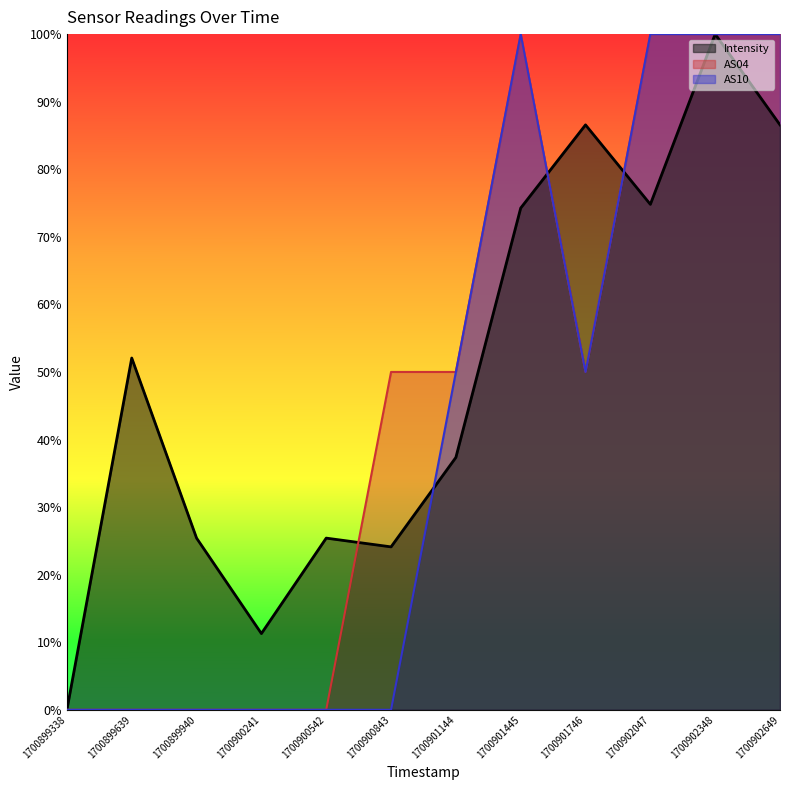

Between which two adjacent categories do Intensity and AS10 first intersect?

1700900843 and 1700901144